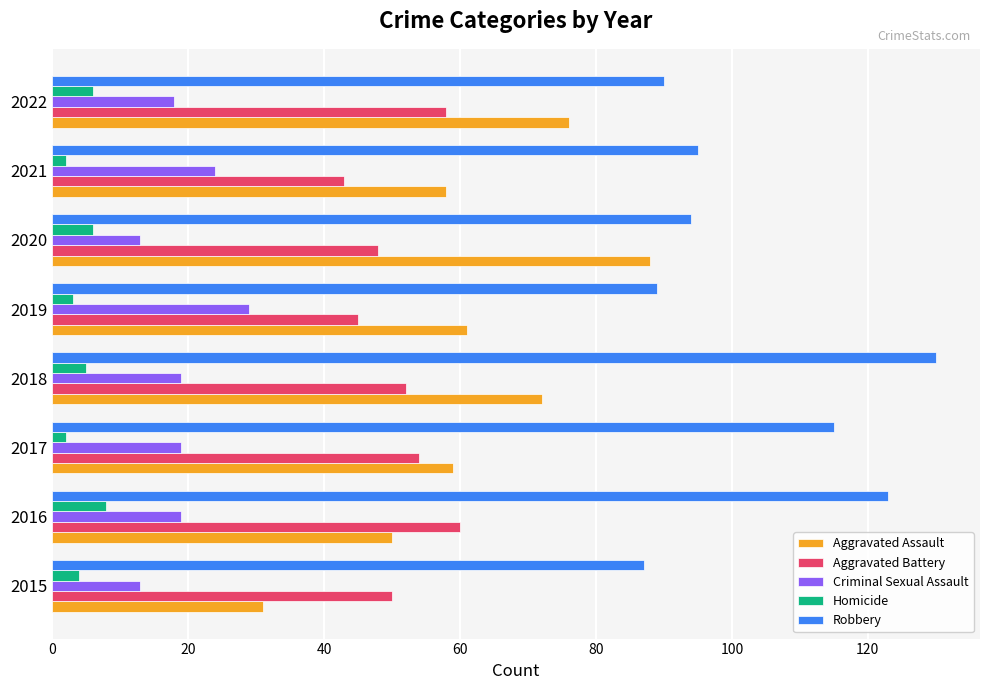

The Robbery series shows 145 at 2020. True or false?

False